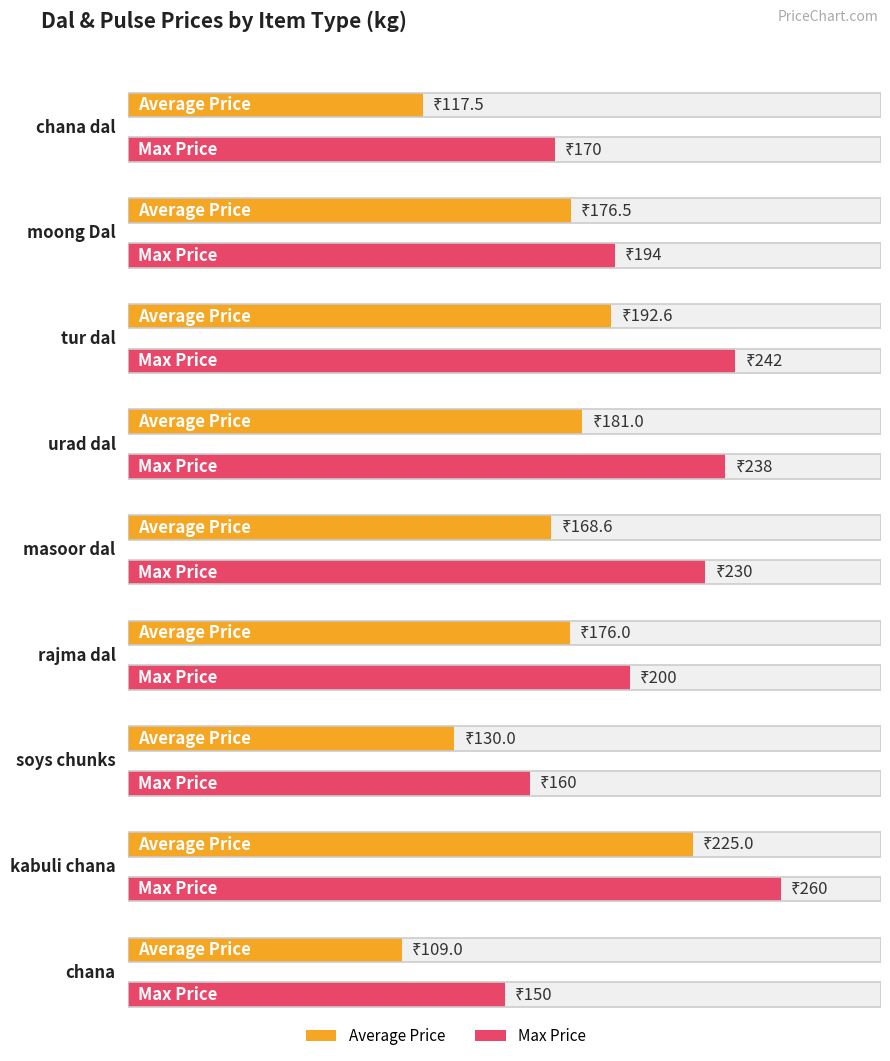

What is the label of the 8th bar from the right?

moong Dal